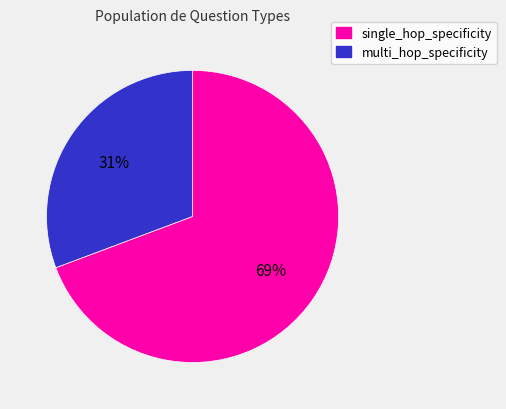

Is there any slice that represents more than half of the pie?

Yes